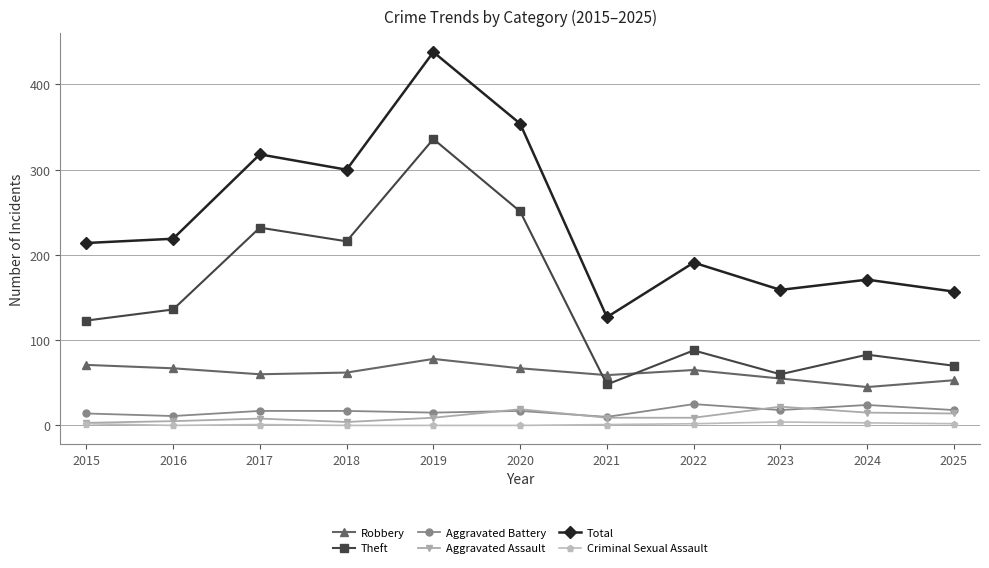

Is it true that Theft equals 13 at 2021?

False